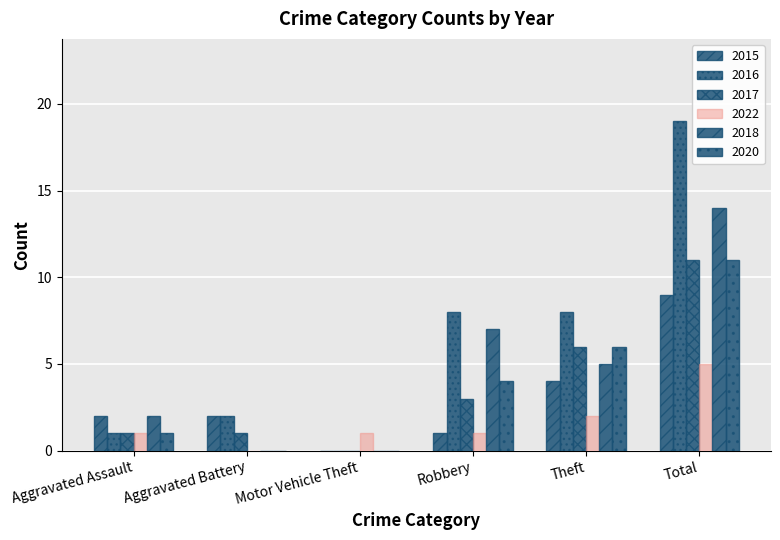

How many groups of bars are there?

6